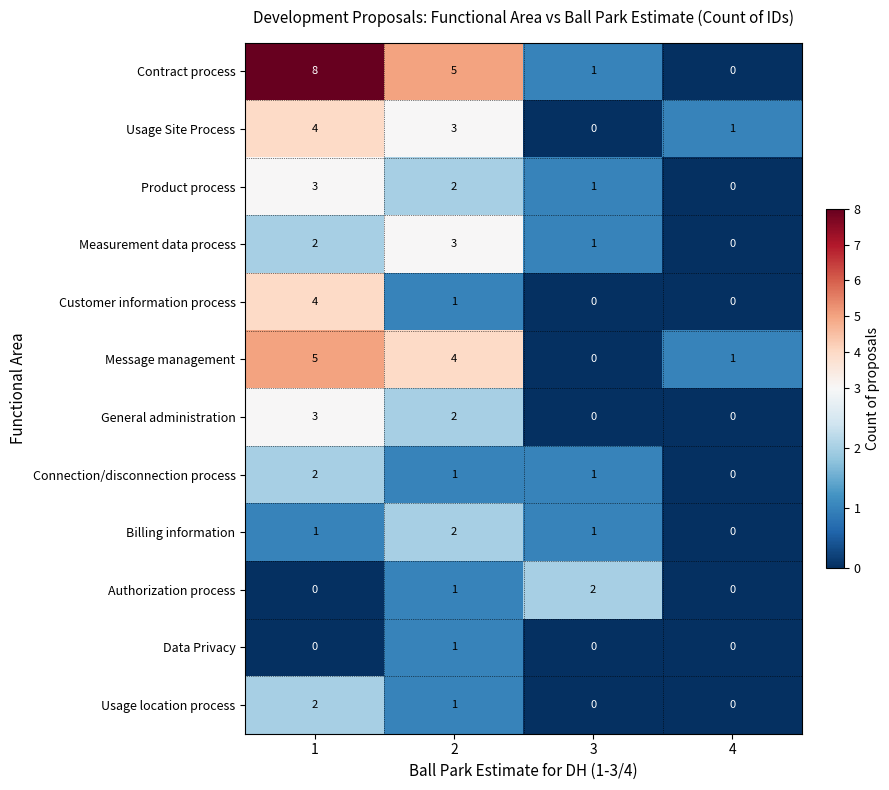

What is the approximate value of Contract process at 2?

5